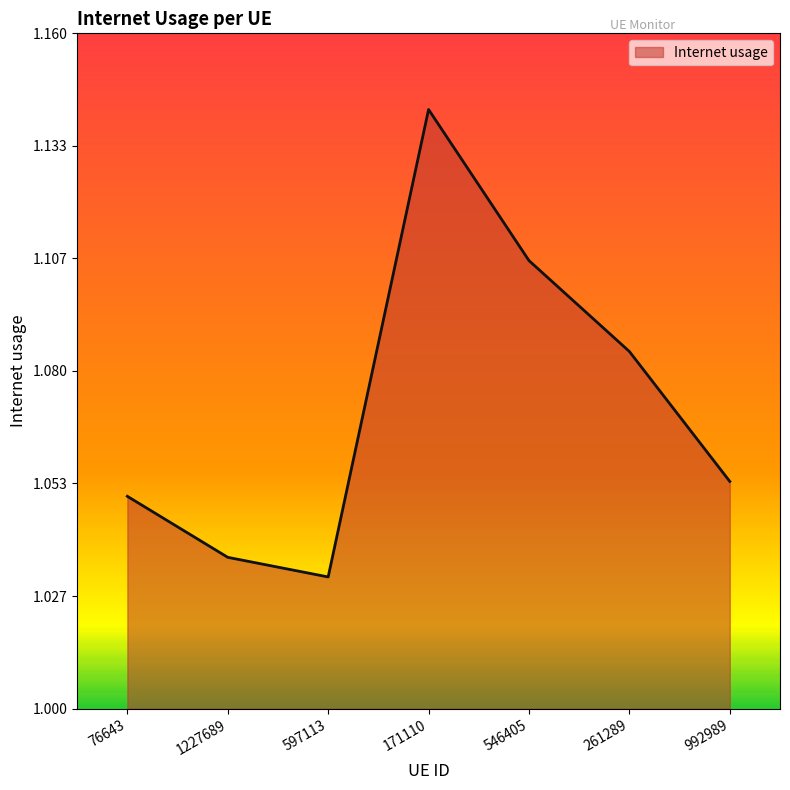

Where is the data nearest to the value 1?

597113